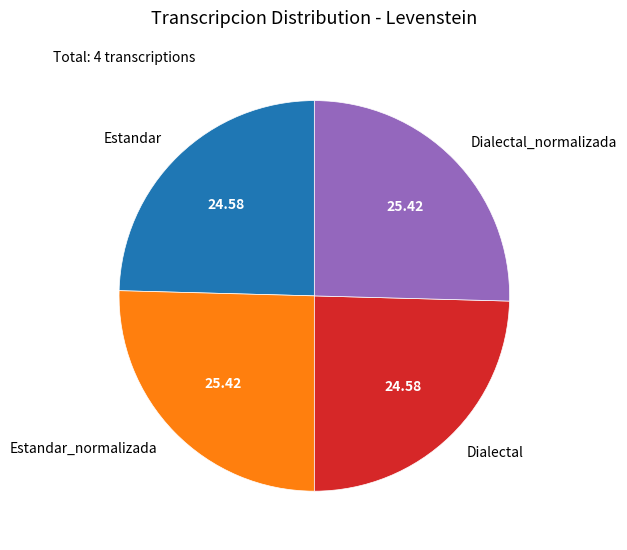

Is there a majority slice in this chart?

No